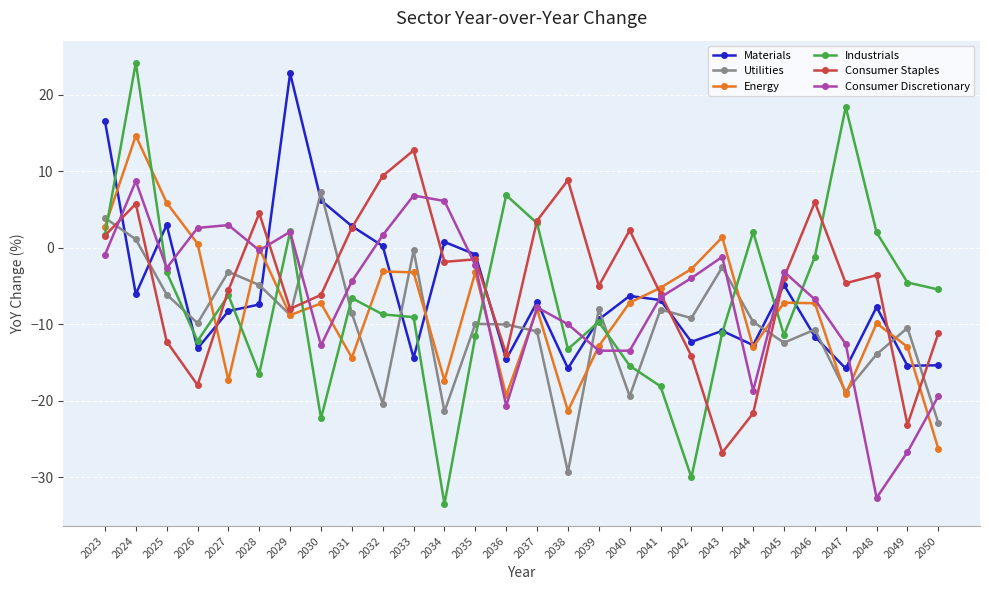

How many data points does each series have?

28